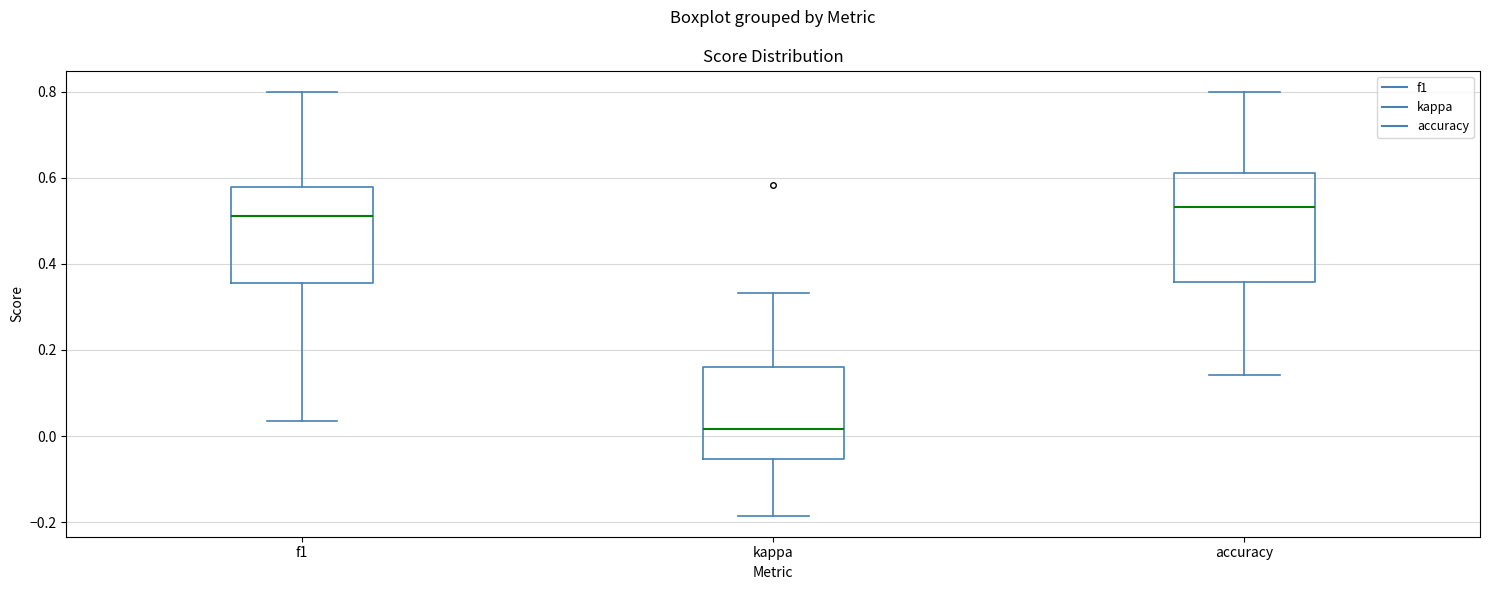

Comparing the boxes themselves (not the whiskers), which one is the tallest?

accuracy